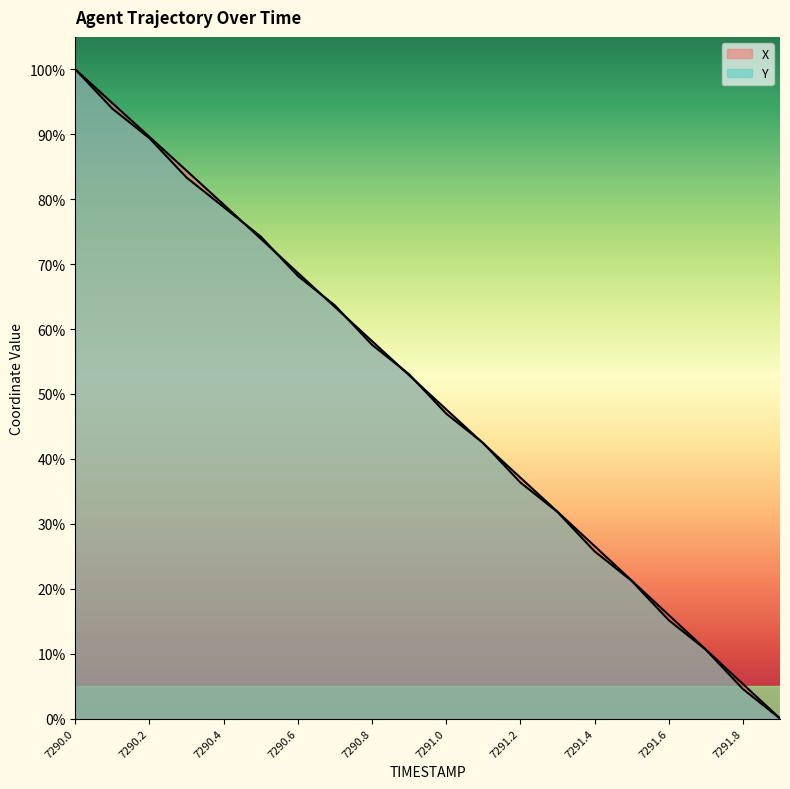

The X series shows 1.4 at 7290.0. True or false?

False